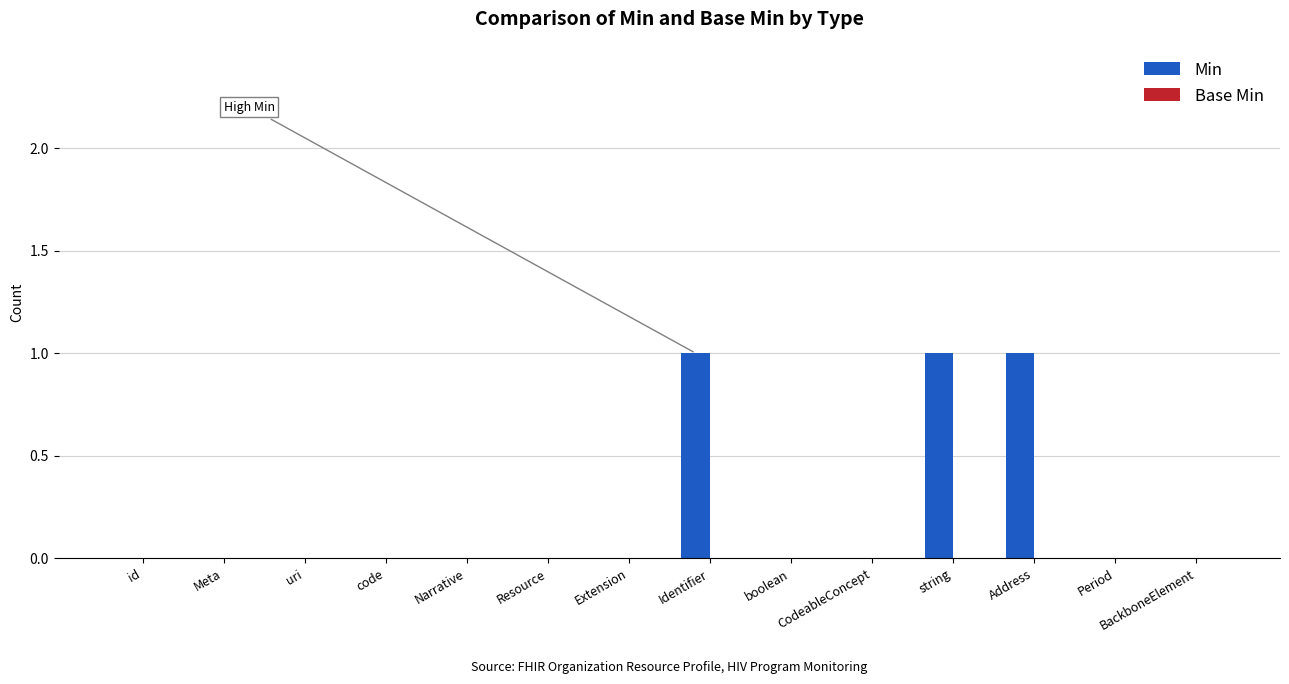

True or false: the data shows 0 at BackboneElement.

True